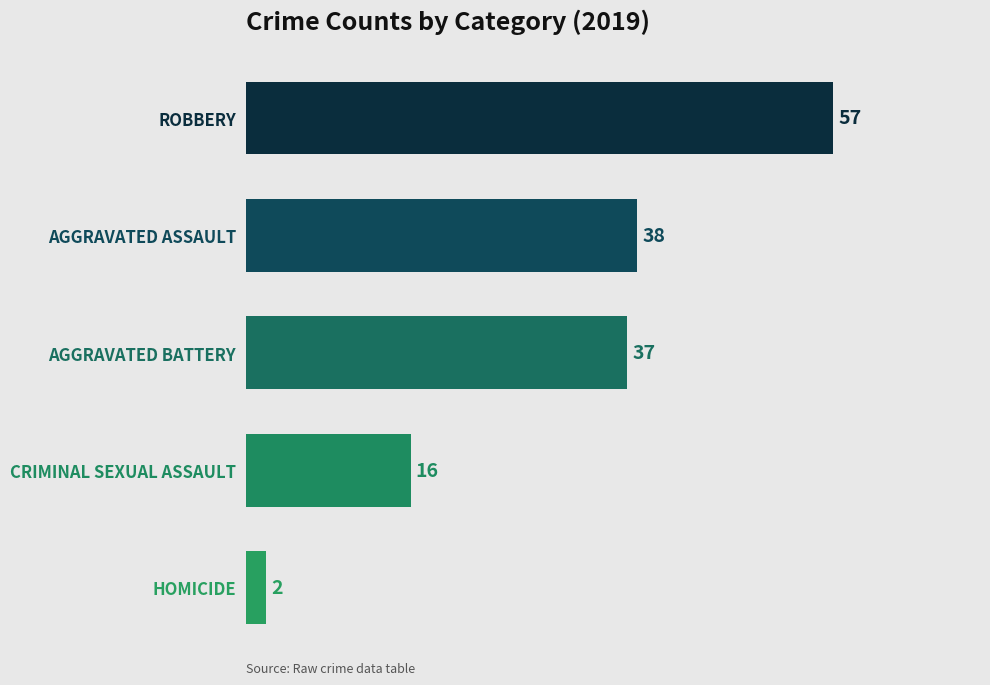

Rank the categories by value from lowest to highest.

HOMICIDE, CRIMINAL SEXUAL ASSAULT, AGGRAVATED BATTERY, AGGRAVATED ASSAULT, ROBBERY